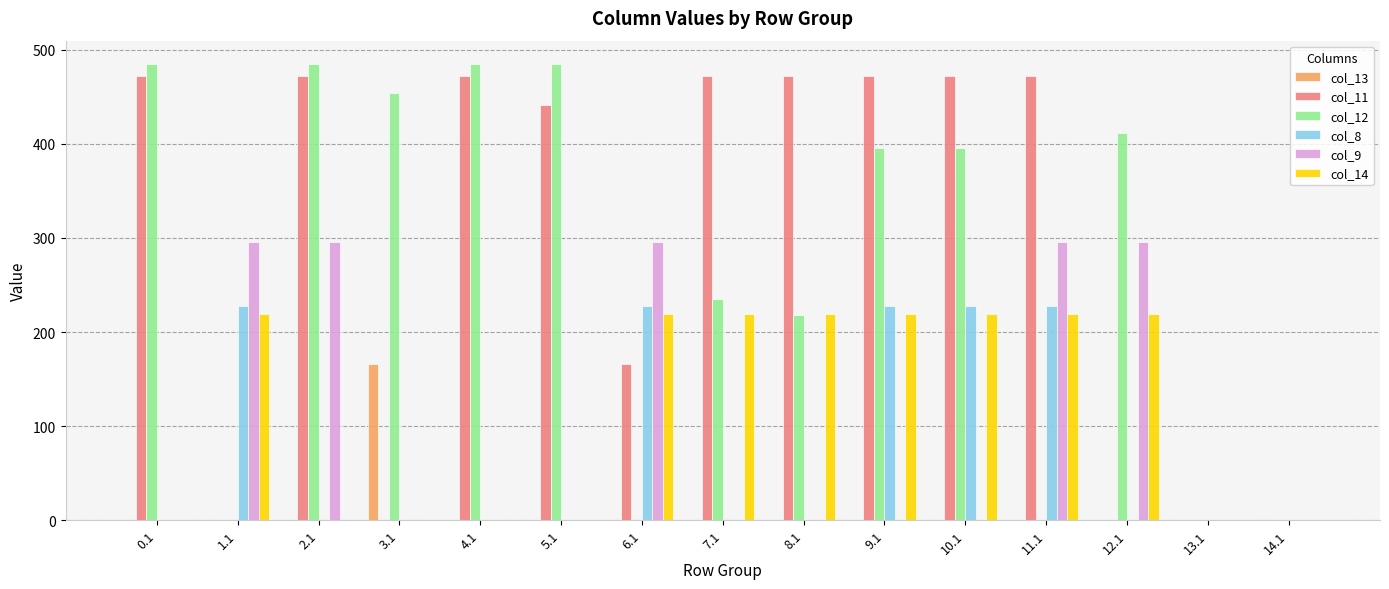

Between 1.1 and 11.1, which series saw the biggest shift?

col_11